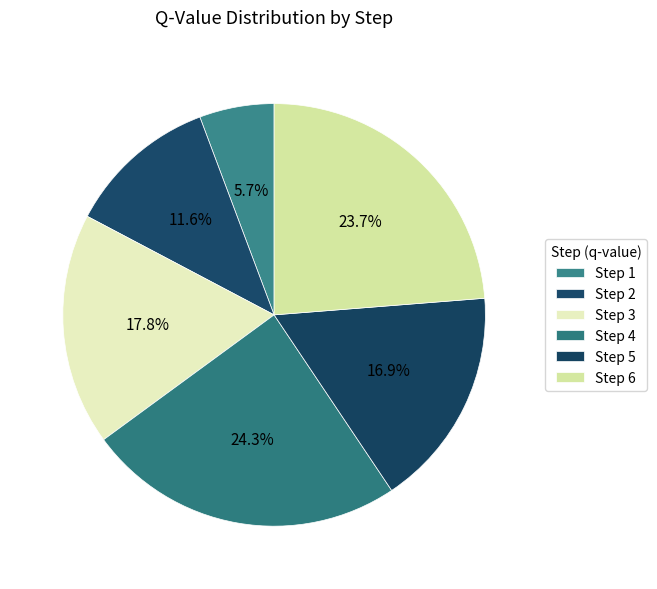

What is the ratio of the value at Step 2 to the value at Step 6?

0.5